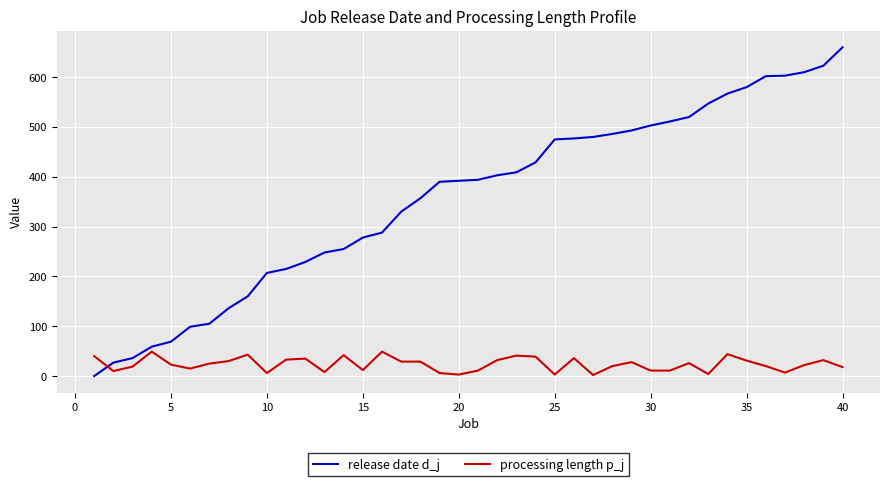

What is the difference between the maximum and minimum values in the processing length p_j series?

47